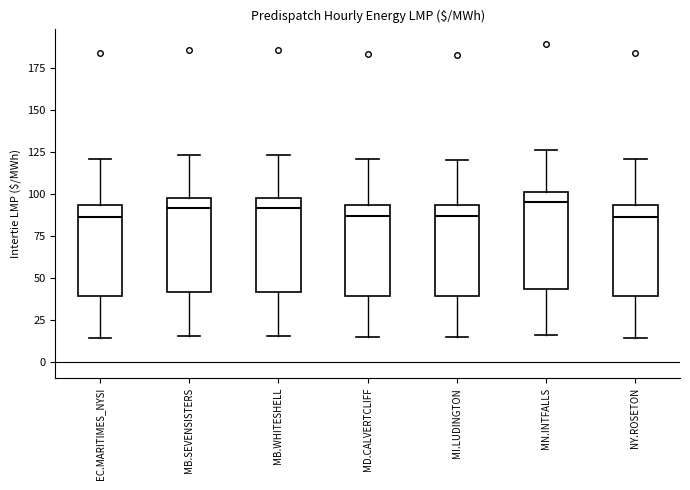

Where does the median line of the box for NY.ROSETON sit on the y-axis? The values are not printed on the chart, so give them approximately, as read against the axis.

85